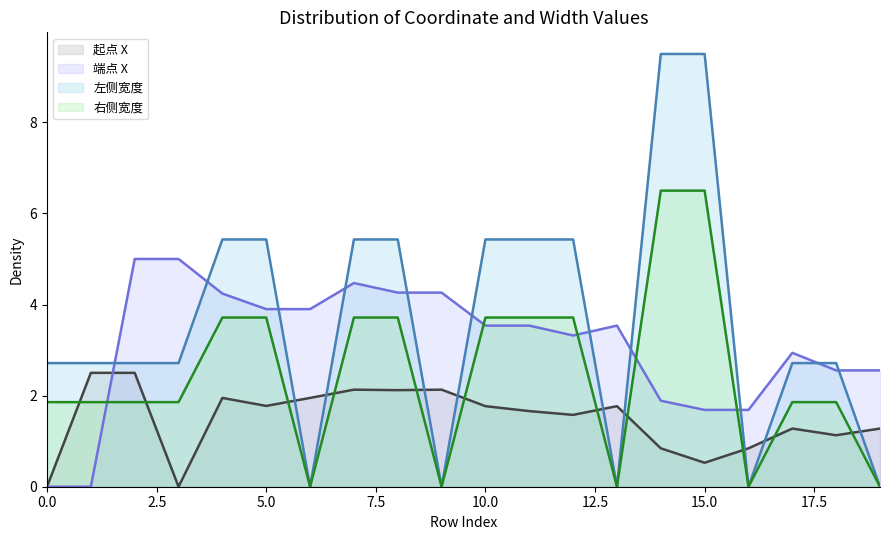

How many values in the 左侧宽度 series are below 2?

5